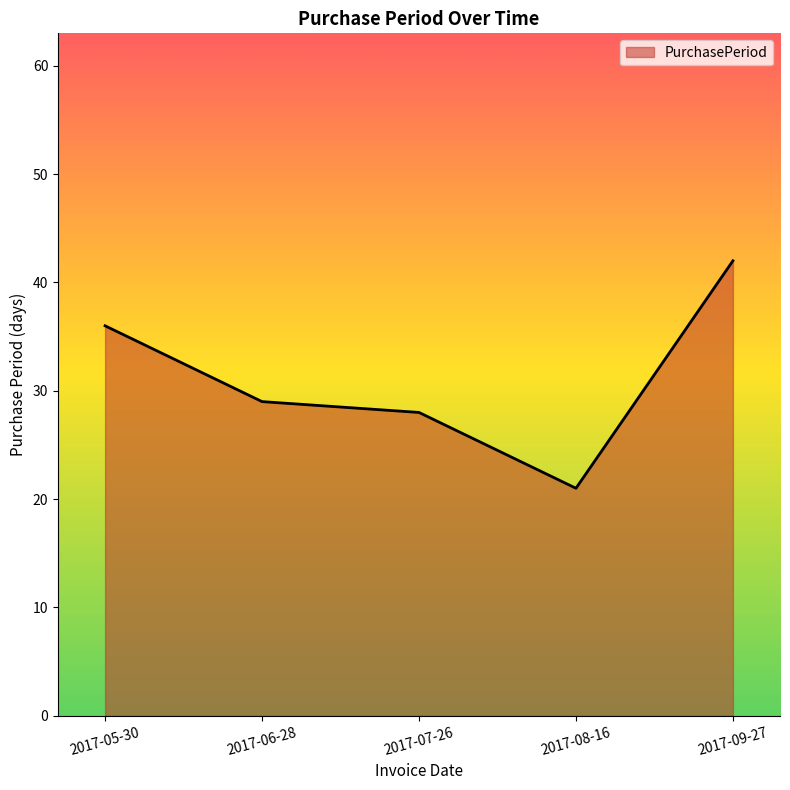

What is the sum of the values at 2017-05-30 and 2017-09-27?

78